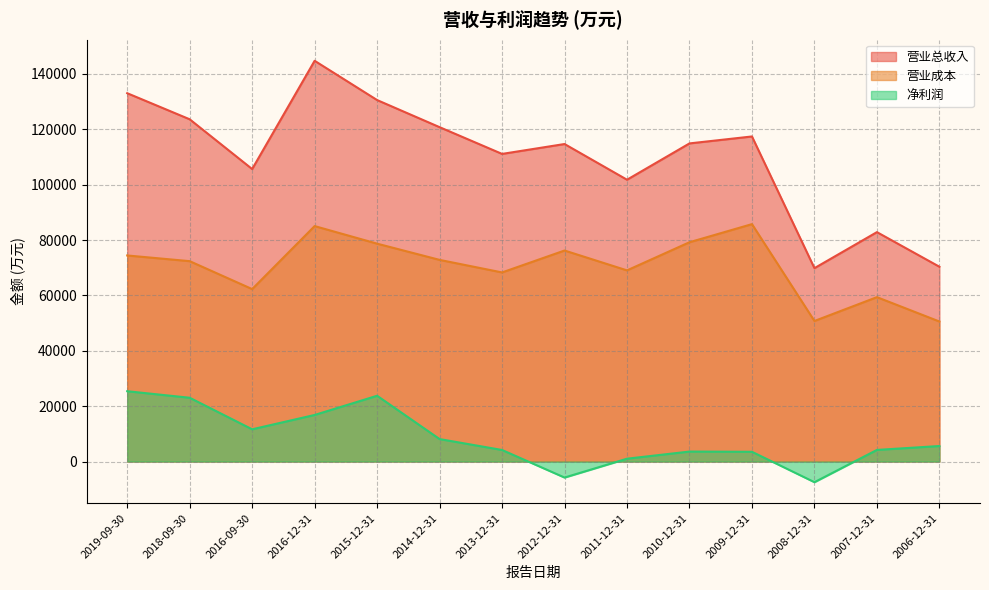

Which series has the largest total across all categories?

营业总收入